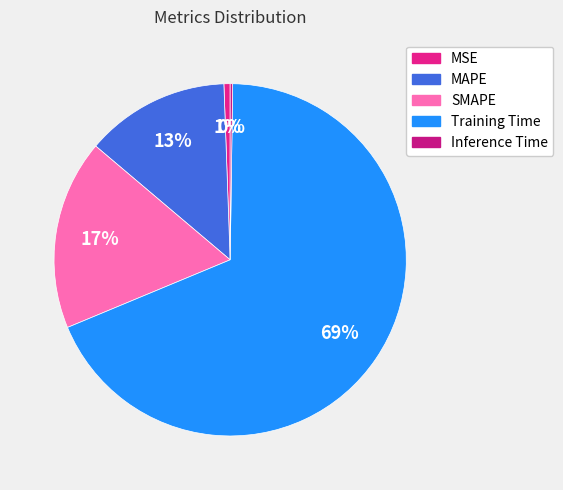

How much of the chart is everything except MAPE?

86.7%